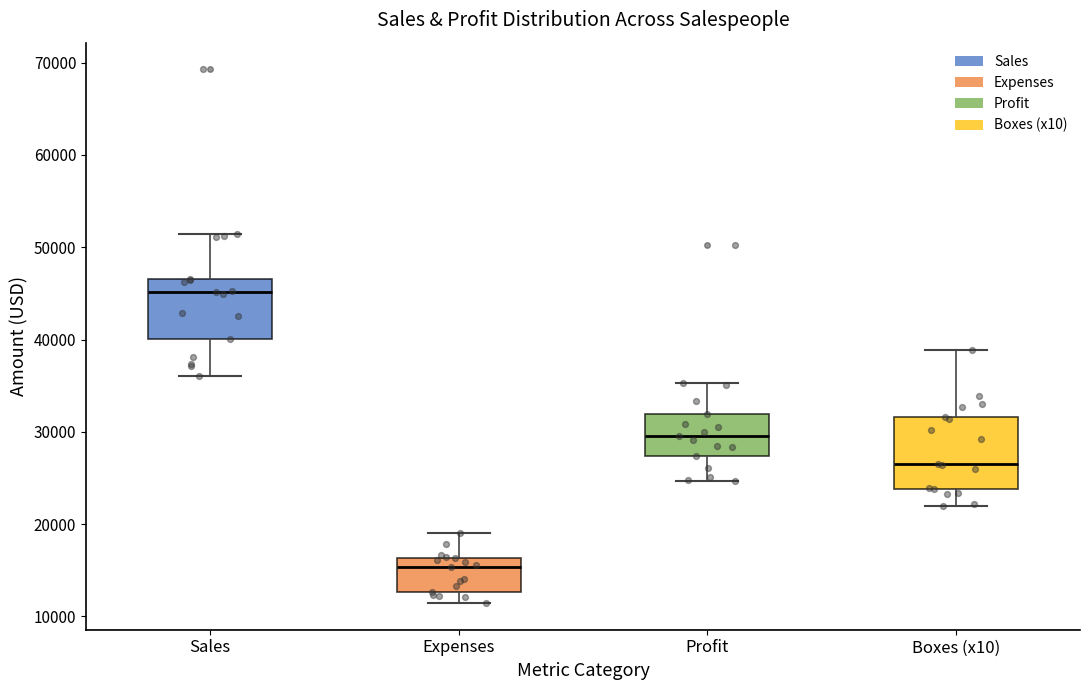

Where does the lower whisker of the box for Expenses end on the y-axis? The values are not printed on the chart, so give them approximately, as read against the axis.

11000